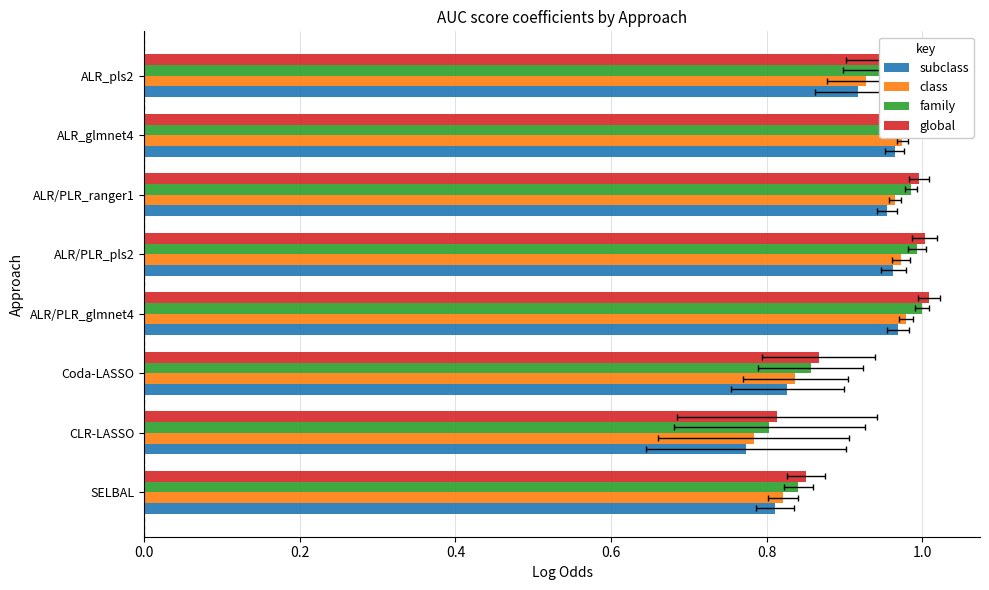

Which series has the largest range (max minus min)?

subclass